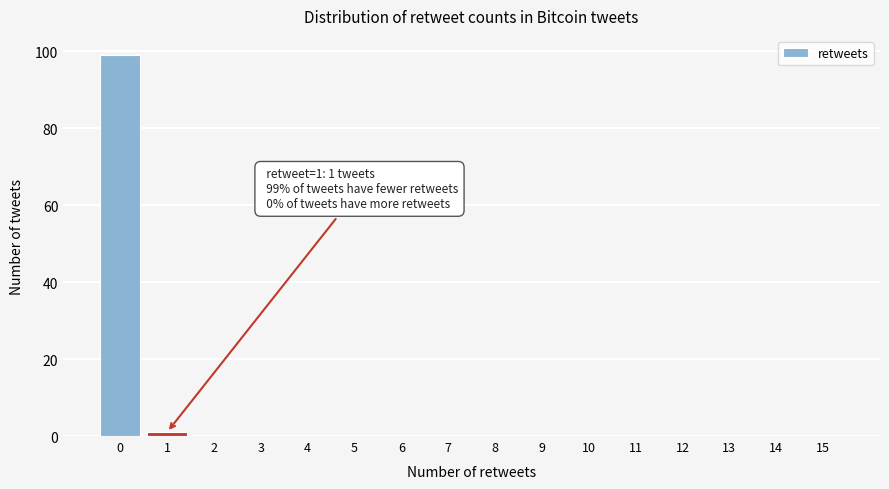

Reading left to right, what are all the values shown in this chart?

0=99	1=1	2=0	3=0	4=0	5=0	6=0	7=0	8=0	9=0	10=0	11=0	12=0	13=0	14=0	15=0